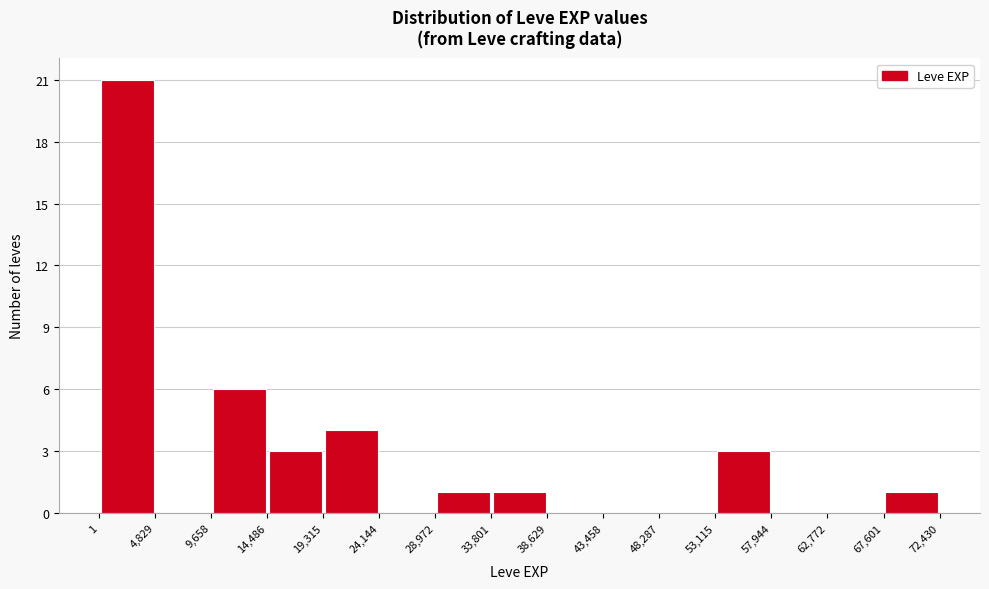

Reading left to right, list every bar in this chart as the range it spans on the x-axis followed by its height. The values are not printed on the chart, so give them approximately, as read against the axis.

1 to 4,829: 21
4,829 to 9,658: 0
9,658 to 14,486: 6
14,486 to 19,315: 3
19,315 to 24,144: 4
24,144 to 28,972: 0
28,972 to 33,801: 1
33,801 to 38,629: 1
38,629 to 43,458: 0
43,458 to 48,287: 0
48,287 to 53,115: 0
53,115 to 57,944: 3
57,944 to 62,772: 0
62,772 to 67,601: 0
67,601 to 72,430: 1